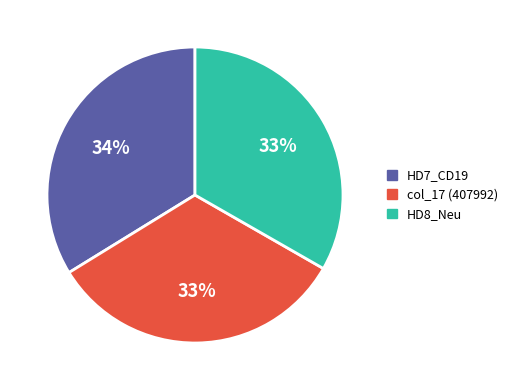

Is there any slice that represents more than half of the pie?

No